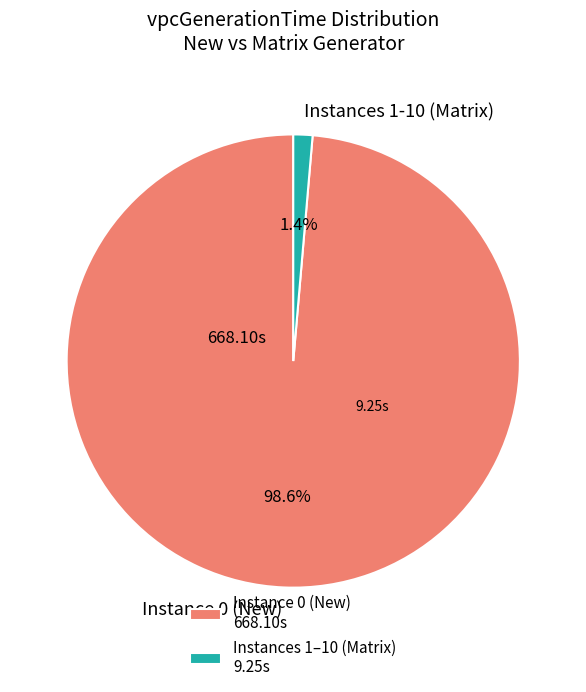

Which has a higher value, Instance 0 (New) or Instances 1-10 (Matrix)?

Instance 0 (New)